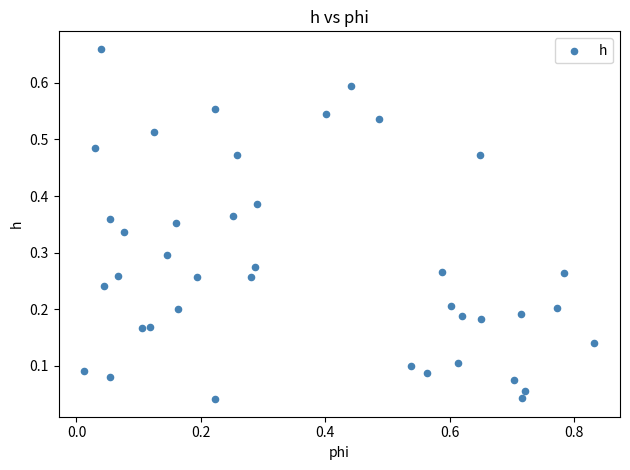

What is the range of X values (max minus min)?

0.8